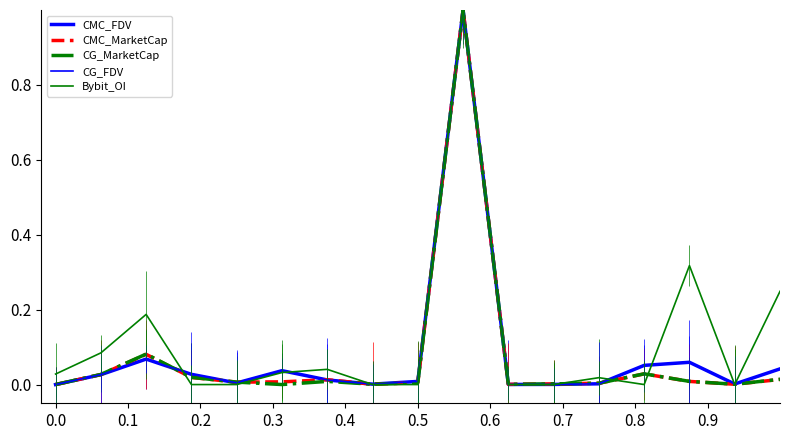

The value of CG_MarketCap at 11 is 0.0. True or false?

False